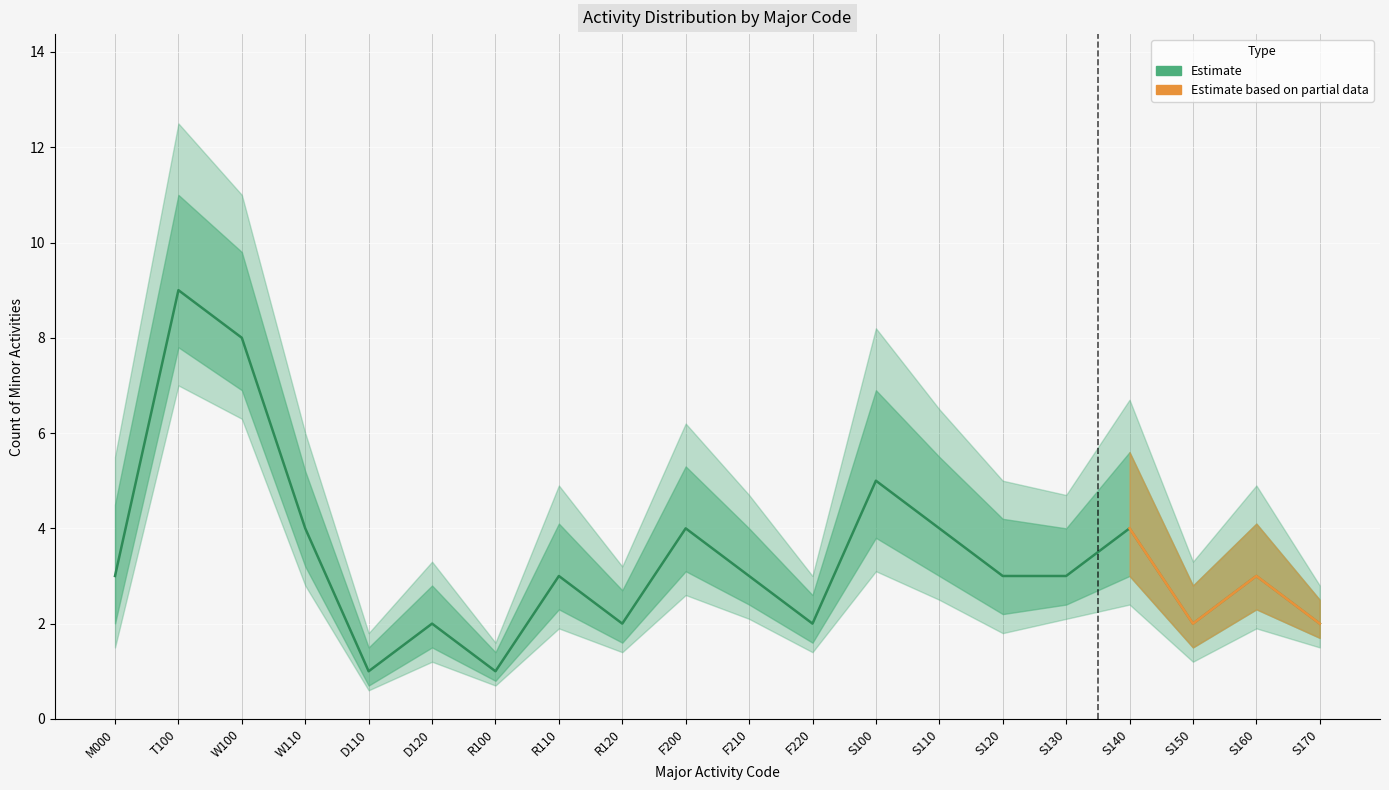

At which label is the value closest to 5?

S100